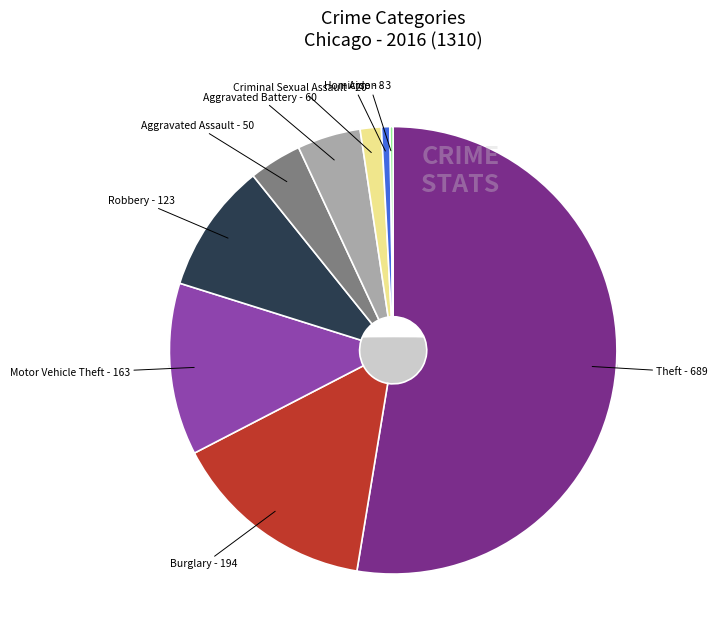

What percentage is the Aggravated Battery slice, to the nearest percent?

5%